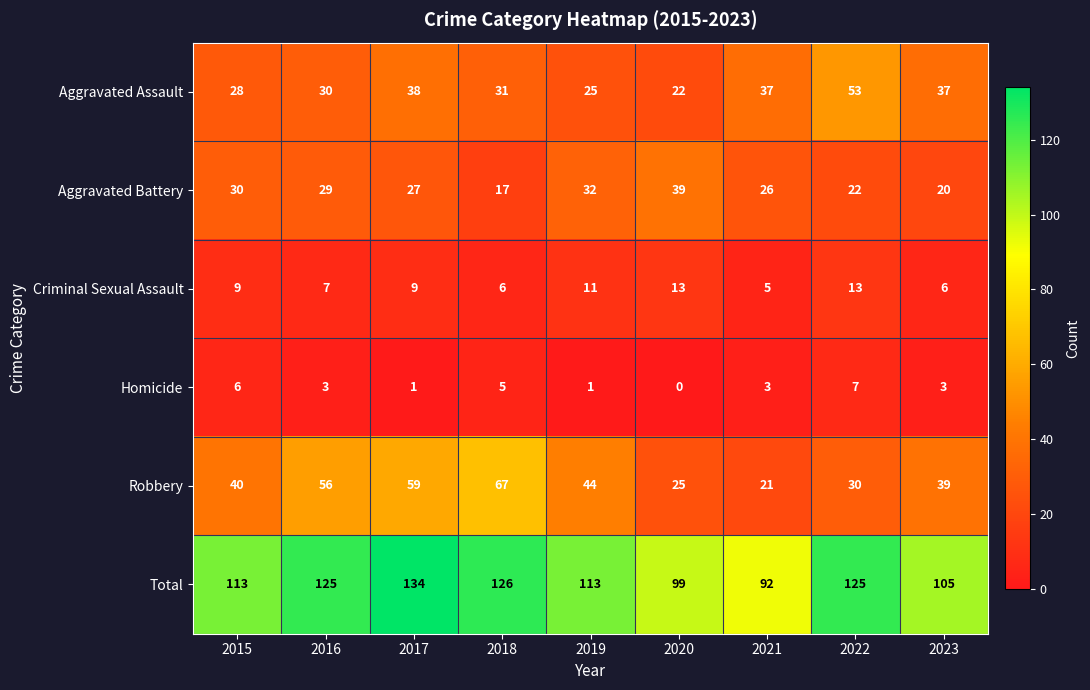

How many categories are shown in the chart?

9